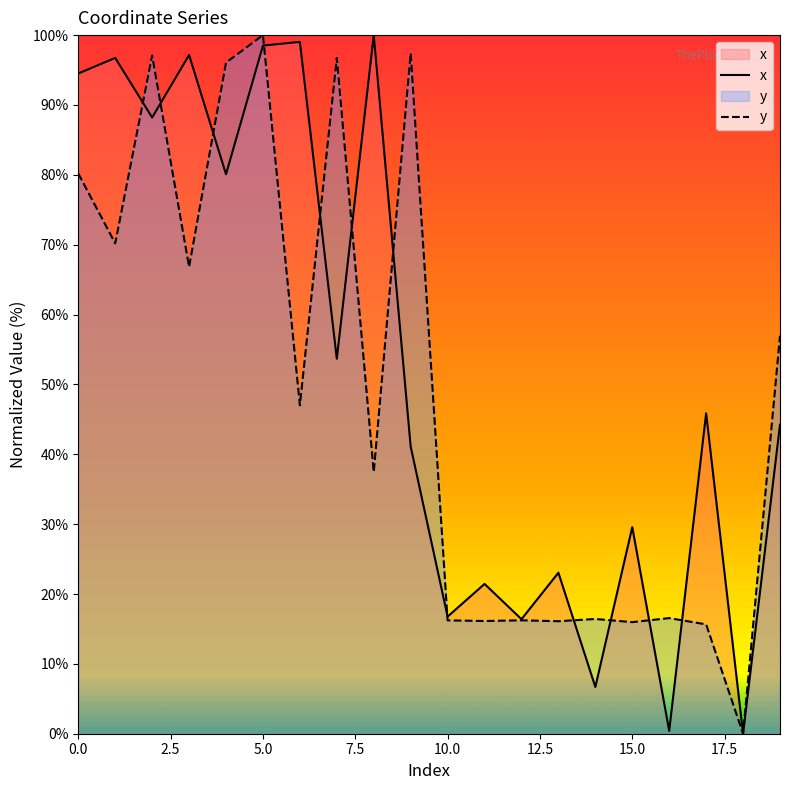

What is the greatest value displayed?

100.0